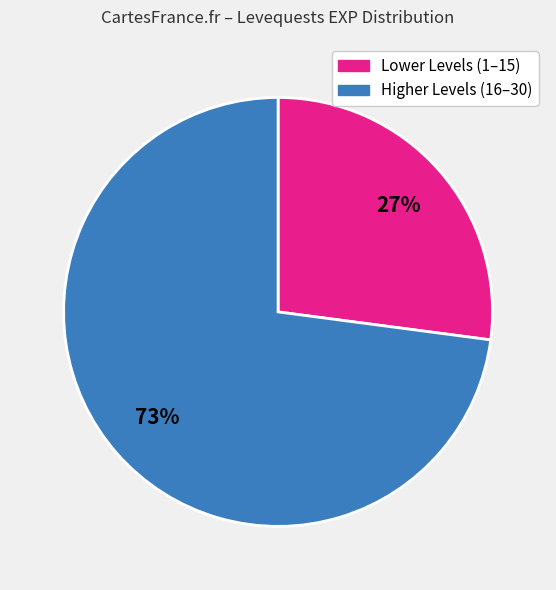

How many slices are in this pie chart?

2